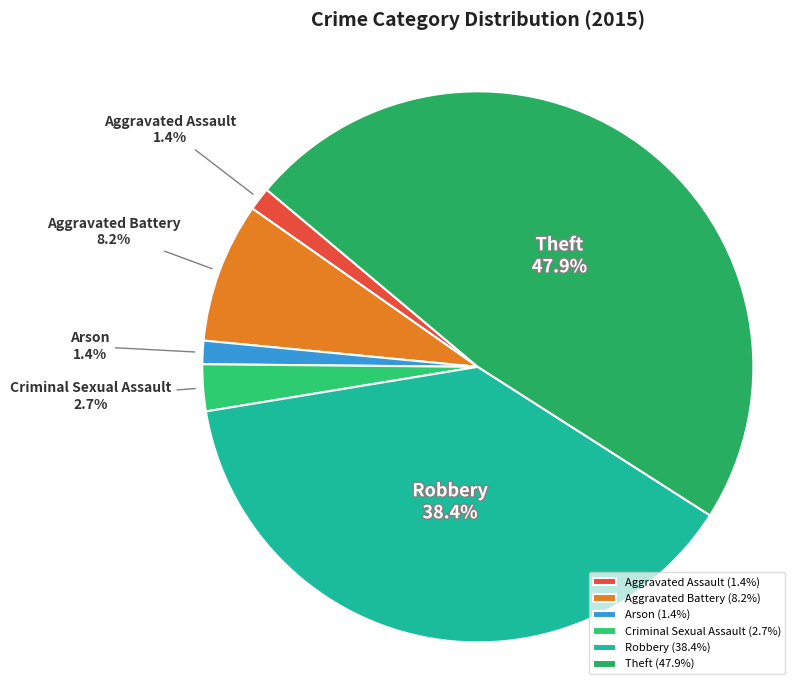

Approximately how many times larger is the value at Robbery compared to Aggravated Battery?

4.7